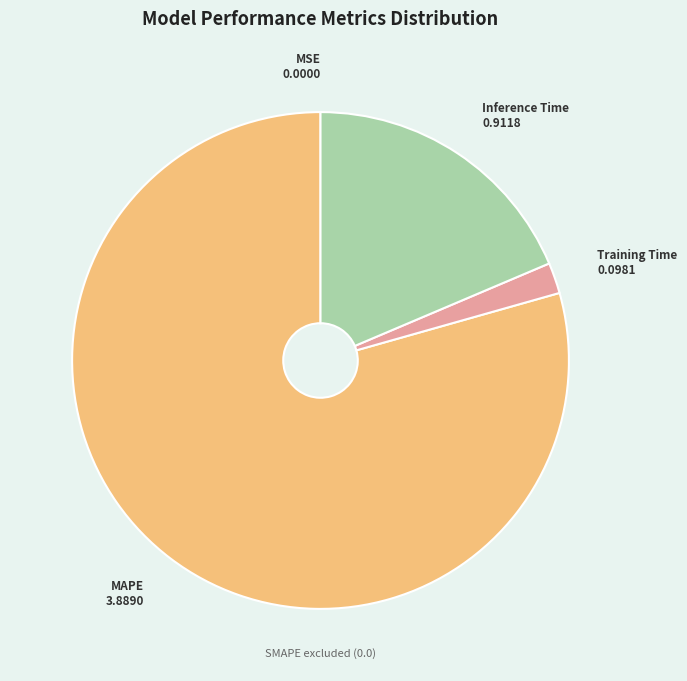

Which has a higher value, MAPE or Inference Time?

MAPE